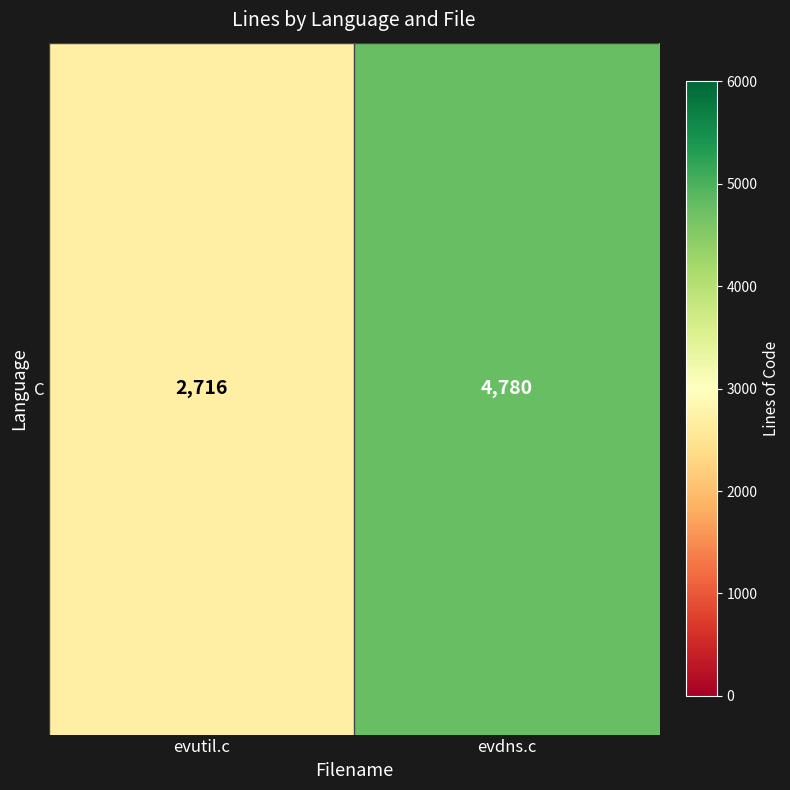

The chart shows a value of 4220 at evutil.c. True or false?

False